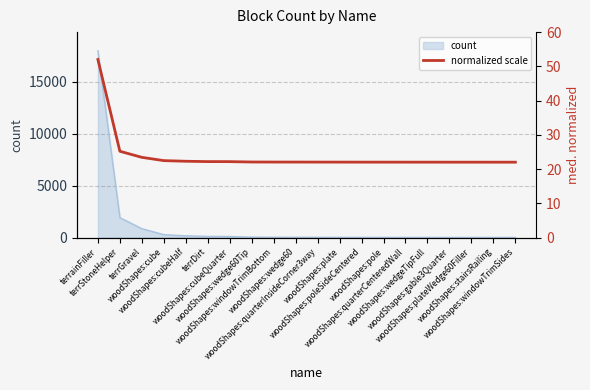

True or false: the data shows 22.0 at woodShapes:quarterCenteredWall.

True